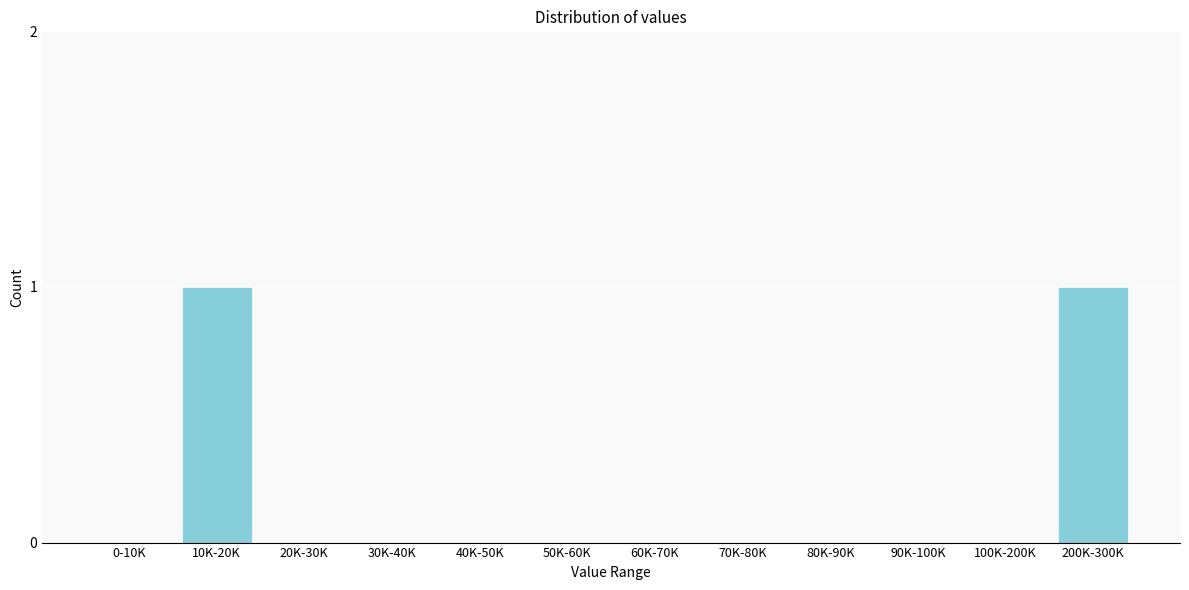

Reading left to right, list all the values displayed in this chart.

0-10K=0	10K-20K=1	20K-30K=0	30K-40K=0	40K-50K=0	50K-60K=0	60K-70K=0	70K-80K=0	80K-90K=0	90K-100K=0	100K-200K=0	200K-300K=1